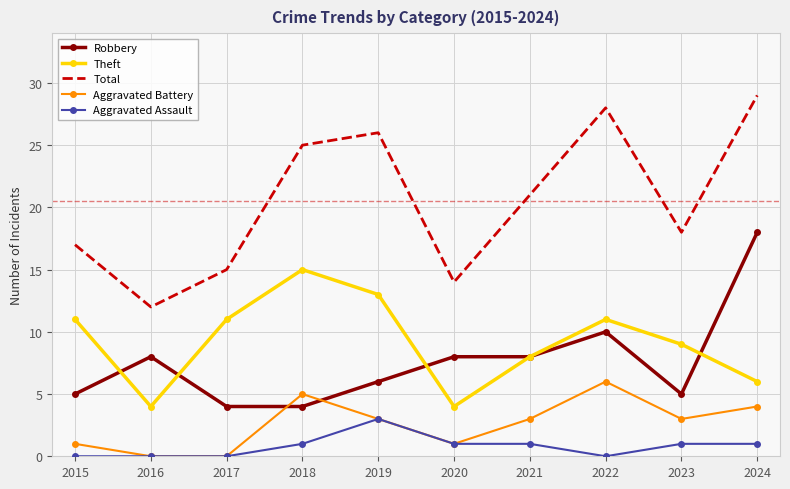

True or false: Total and Aggravated Assault cross at least once.

False